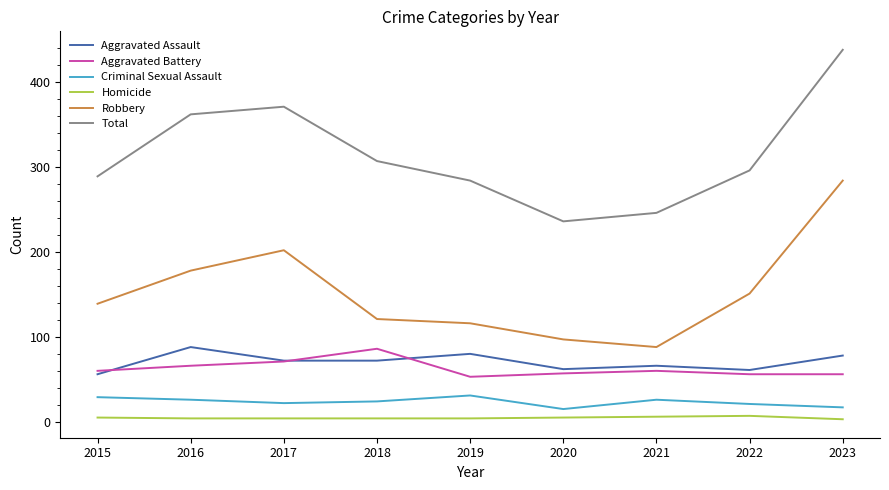

True or false: Total has a value of 422 at 2022.

False